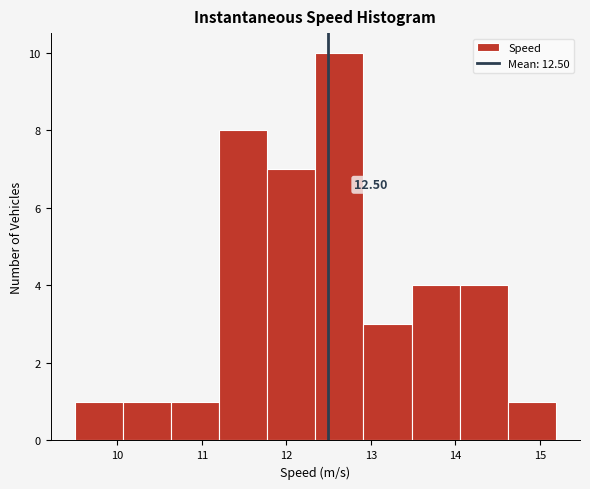

Over which range of the x-axis is the bar tallest?

12.3 to 12.9